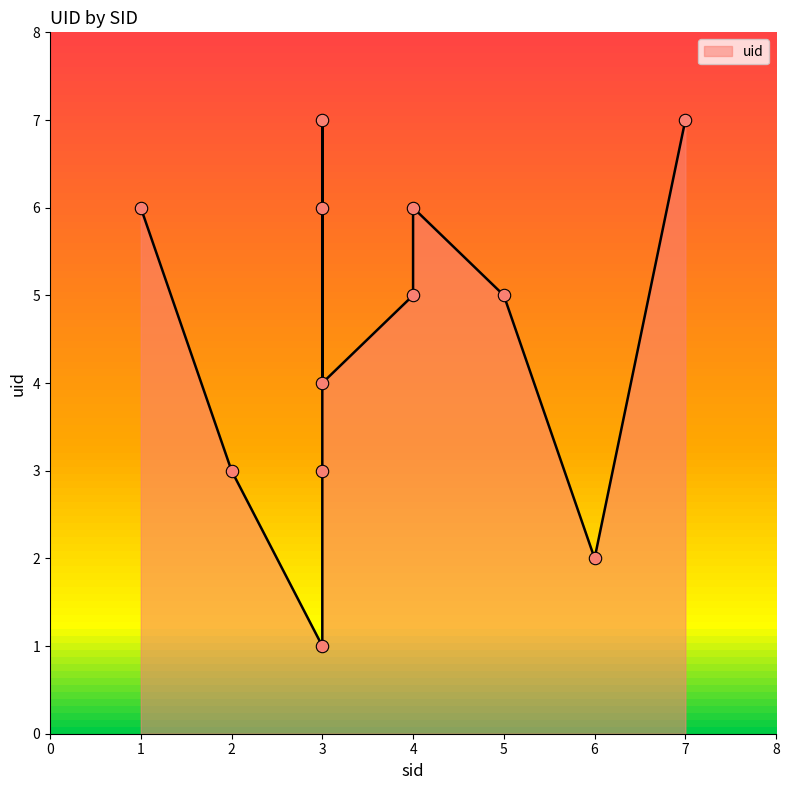

What is the change in value from 5 to 3?

-2